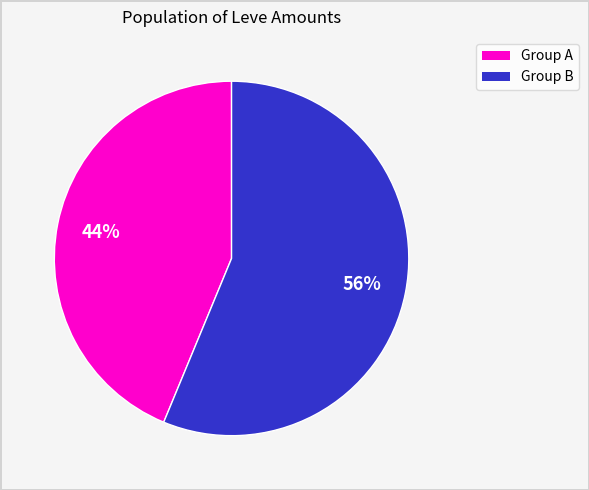

Is there a majority slice in this chart?

Yes